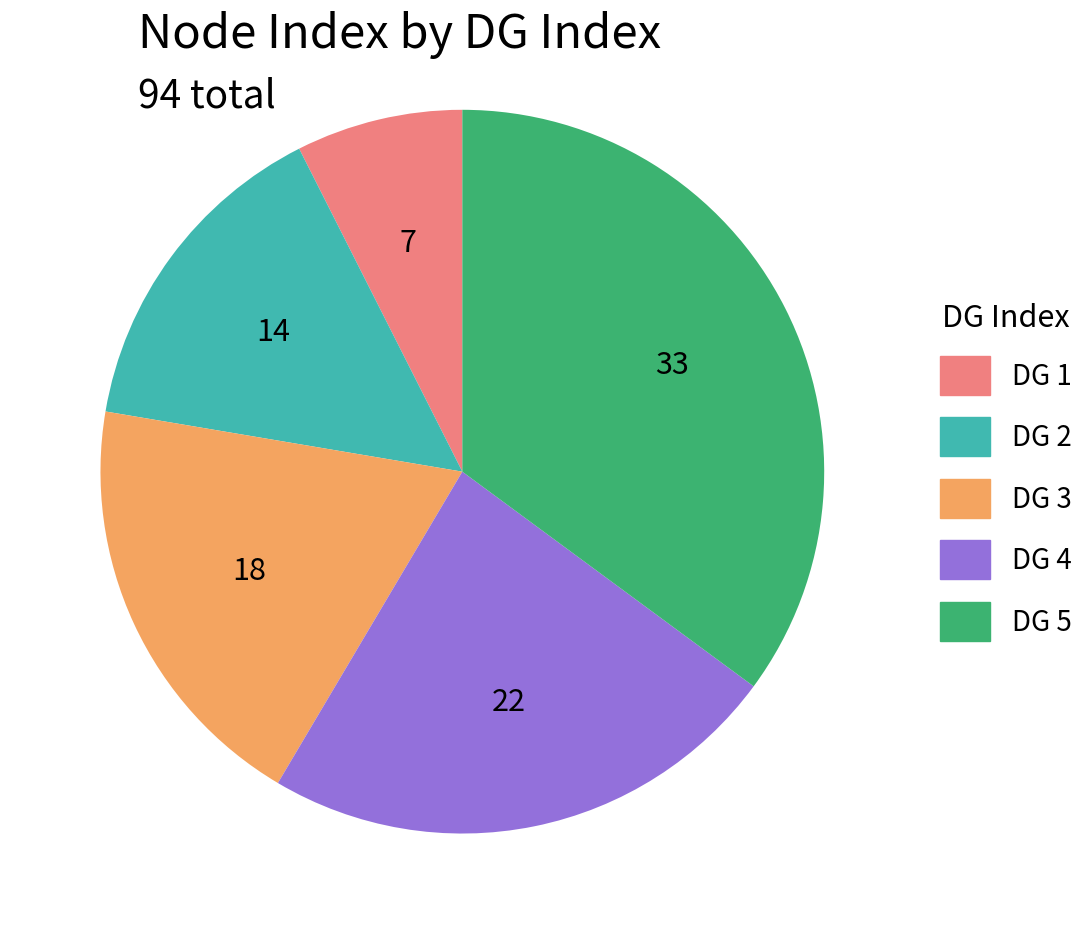

Is there any slice that represents more than half of the pie?

No